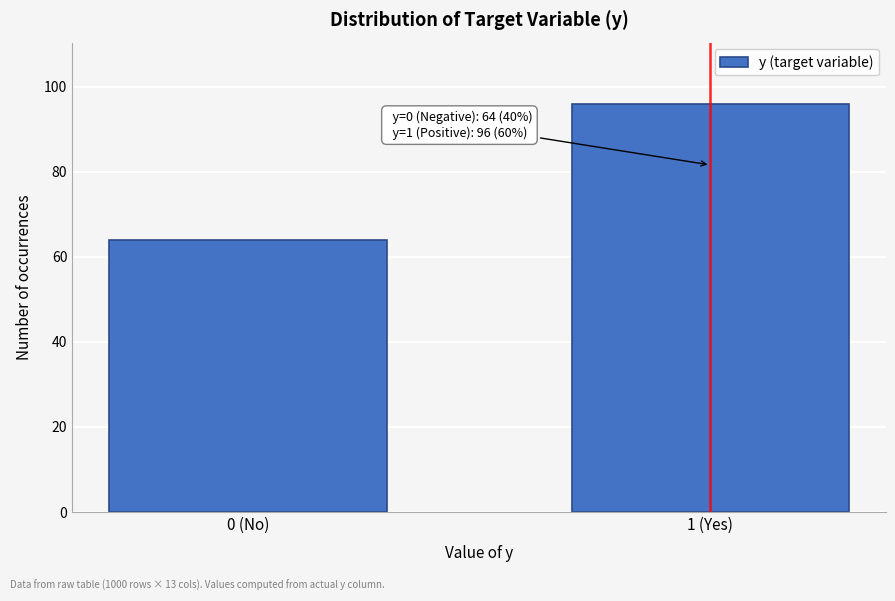

Reading left to right, what are all the values shown in this chart?

0 (No)=64	1 (Yes)=96